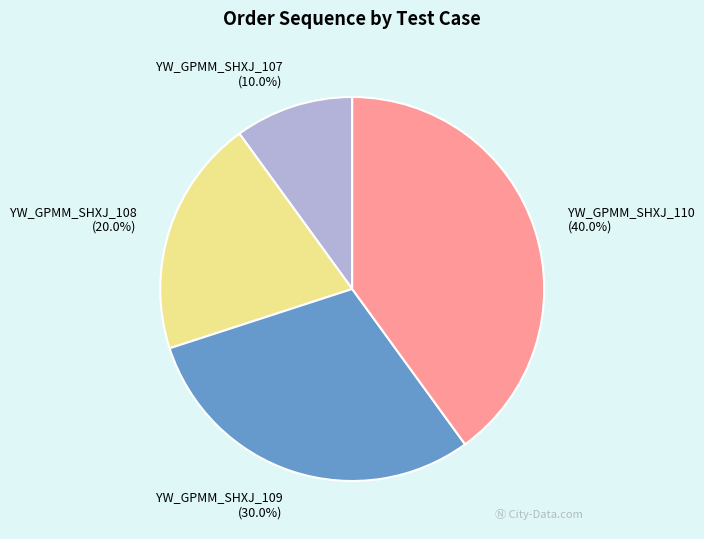

How many segments does this pie chart have?

4